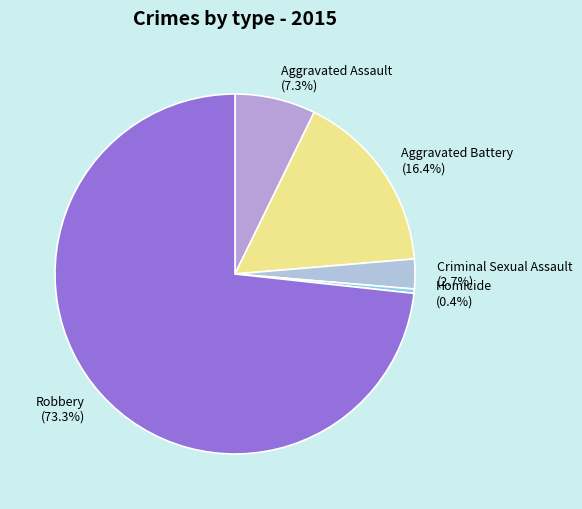

Is there a majority slice in this chart?

Yes